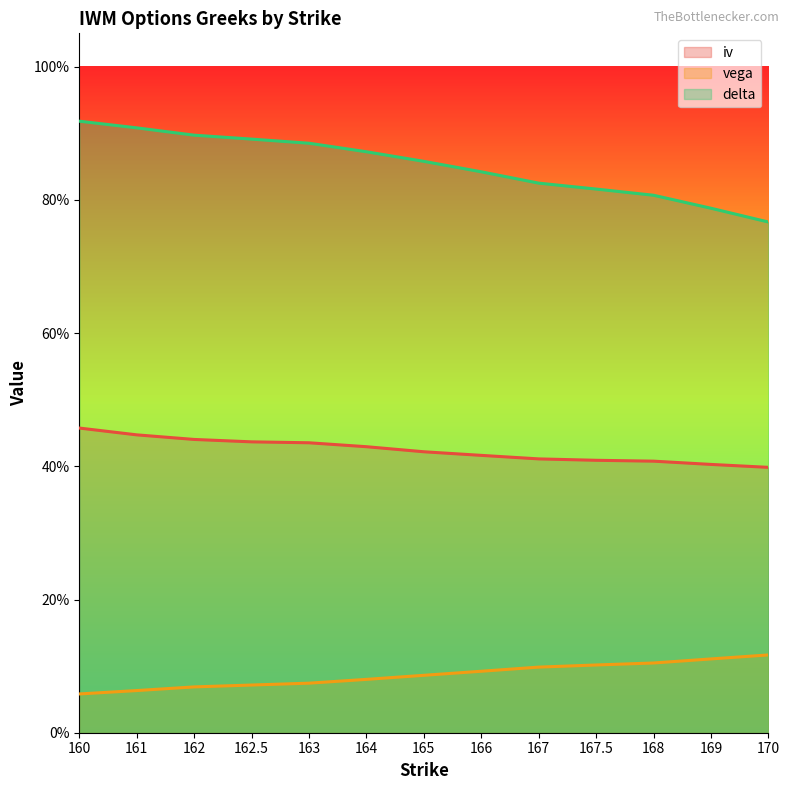

What is the value of the delta point at the 10th from the left?

0.8